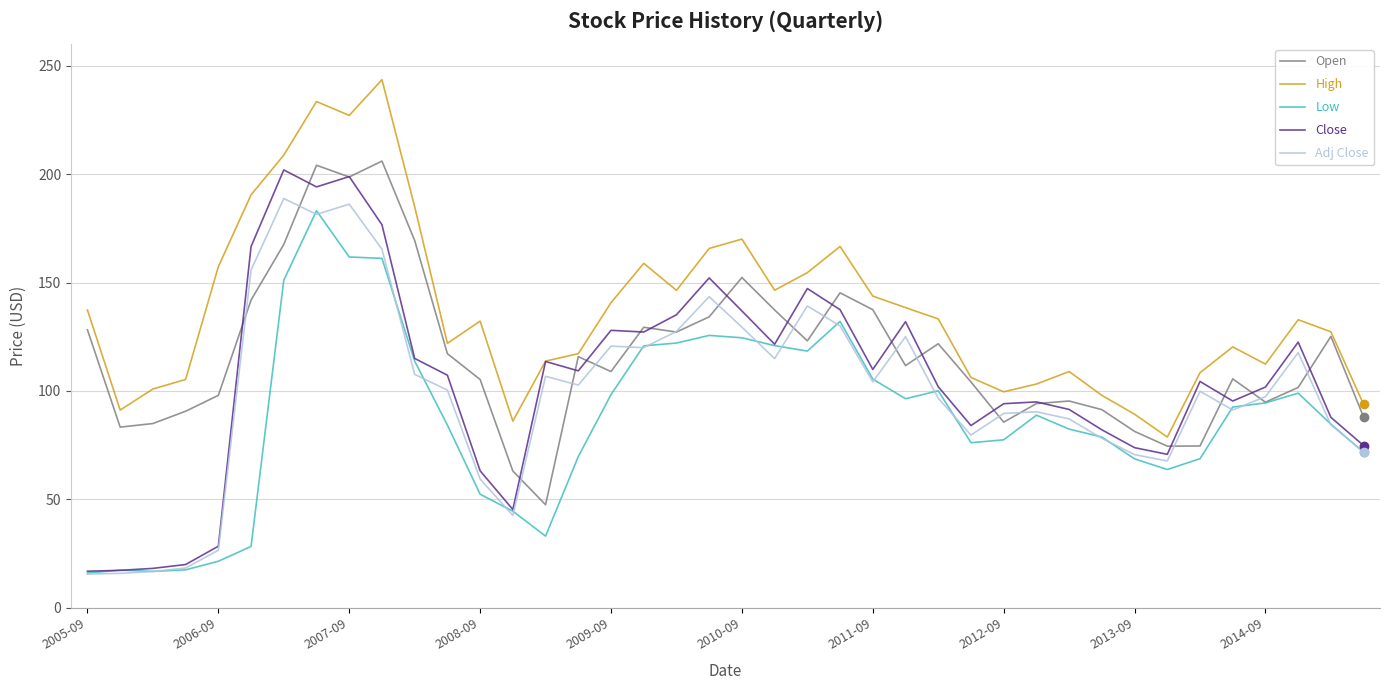

Which series has the largest range (max minus min)?

Close